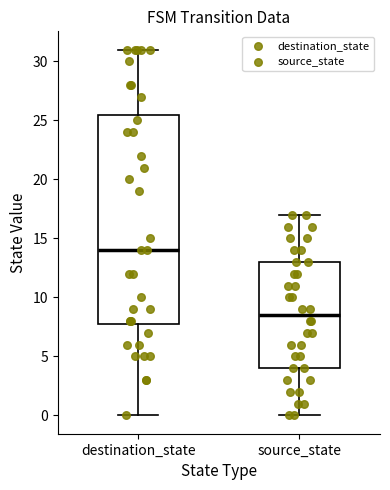

Reading left to right, transcribe this box plot: for each box, give where its median line is, the range the box spans, and where its two whiskers end, as read against the y-axis. The values are not printed on the chart, so give them approximately, as read against the axis.

destination_state: median 14.0, box 8.0 to 25.5, whiskers 0.0 to 31.0
source_state: median 8.5, box 4.0 to 13.0, whiskers 0.0 to 17.0